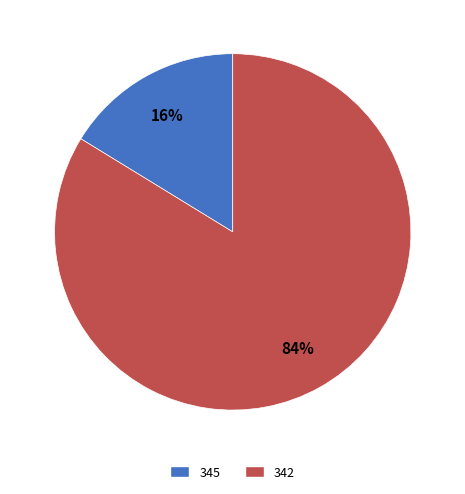

Count the number of slices in the pie.

2